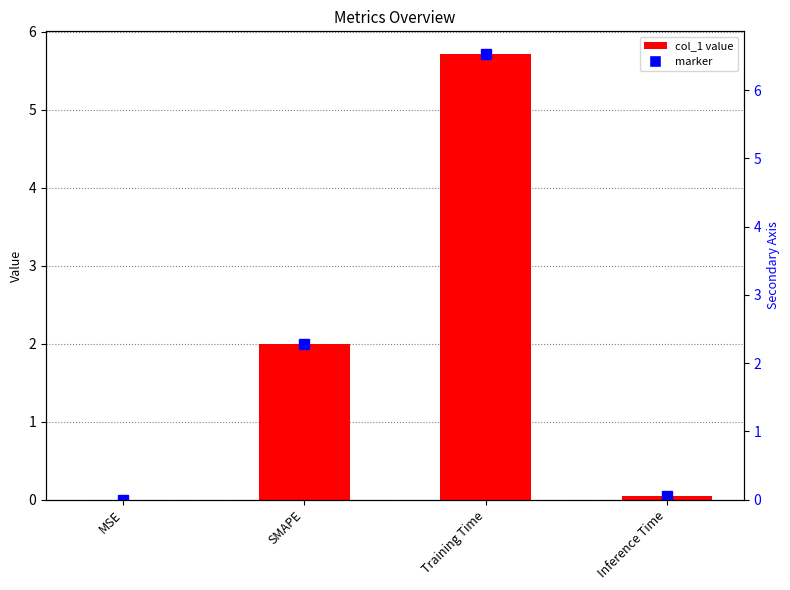

Are the bars grouped side by side (vs. stacked)?

No